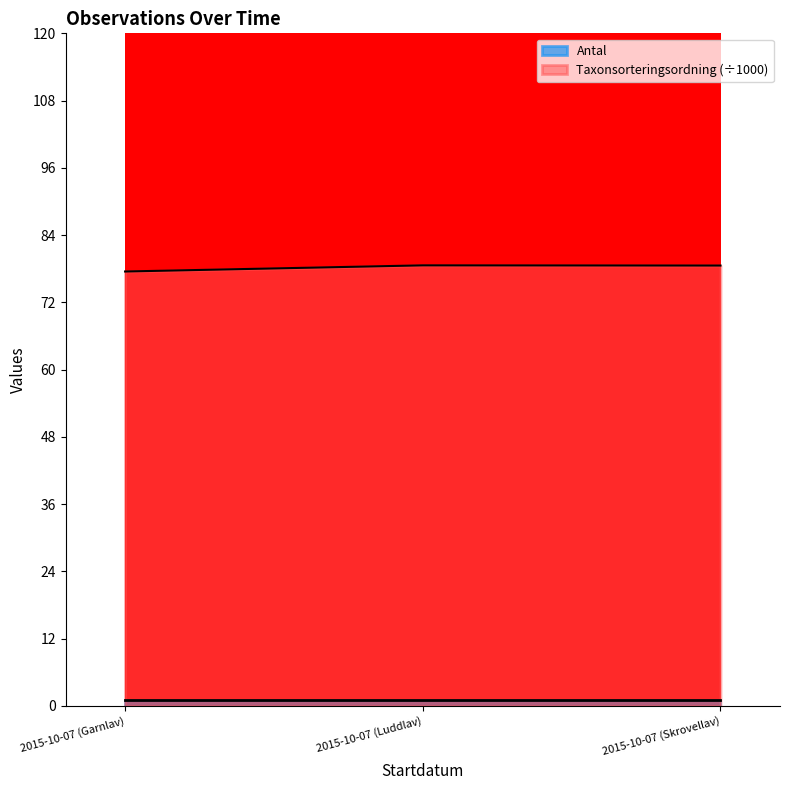

Count the values in the range 77 to 78.

1